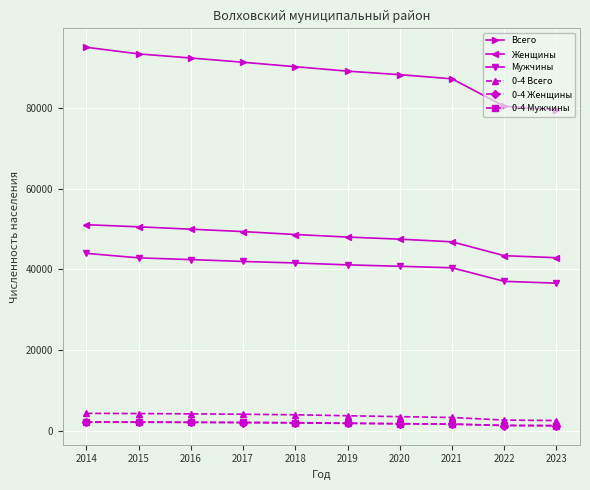

What is the difference between the second highest and second lowest values in the Всего series?

12962